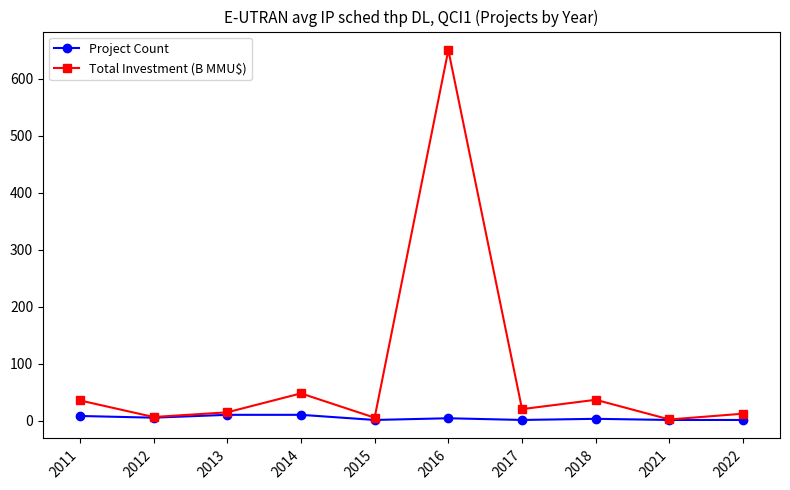

The value of Total Investment (B MMU$) at 2018 is 58.4. True or false?

False